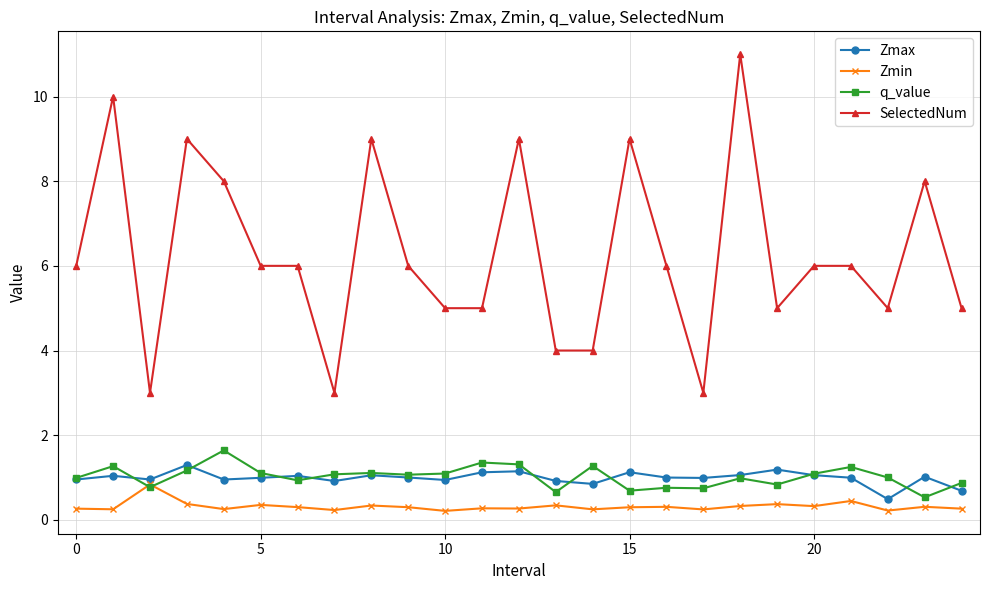

Which series has the largest total across all categories?

SelectedNum